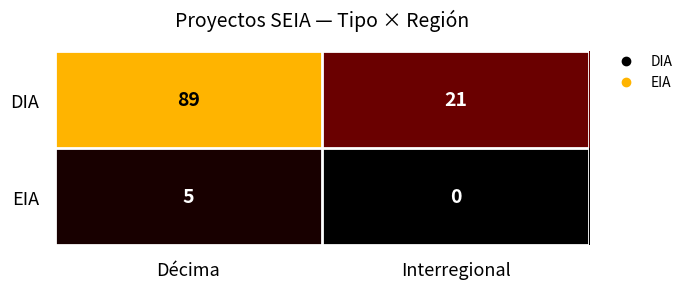

How many values in EIA are above zero?

1